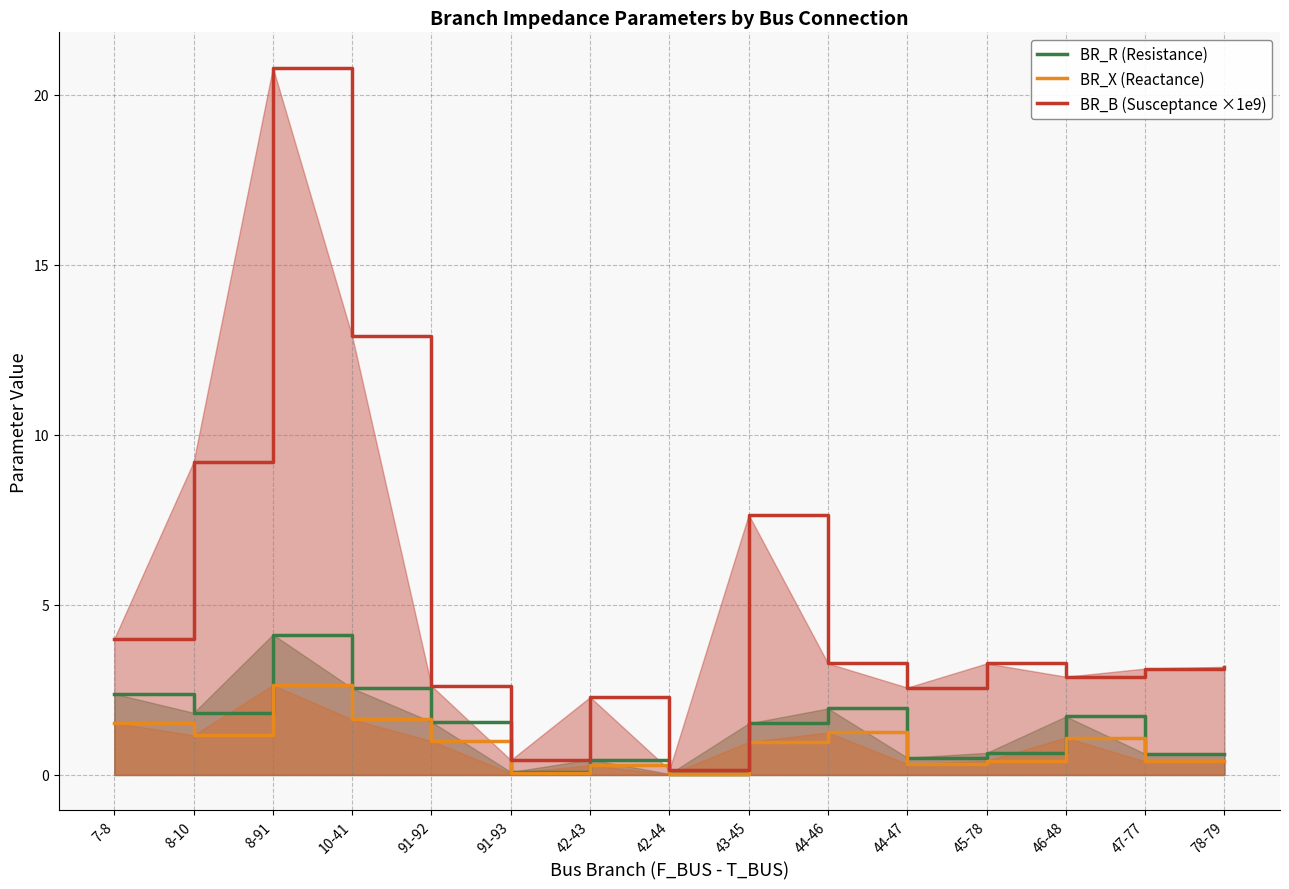

Which series has the largest total across all categories?

BR_B (Susceptance ×1e9)